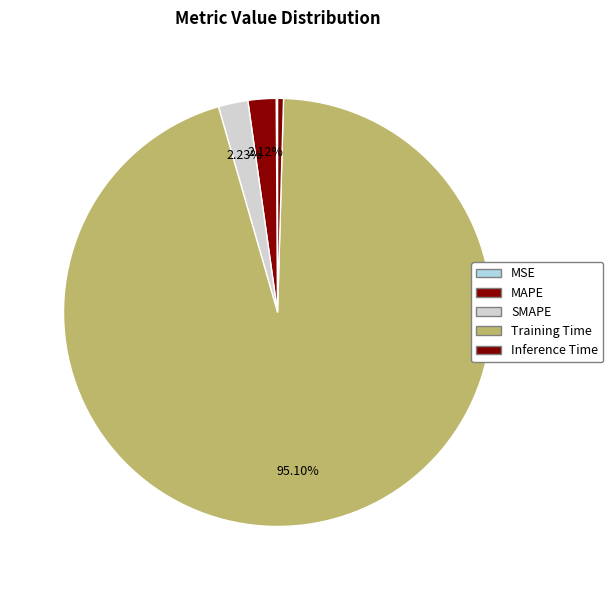

What portion of the pie excludes MAPE?

97.9%